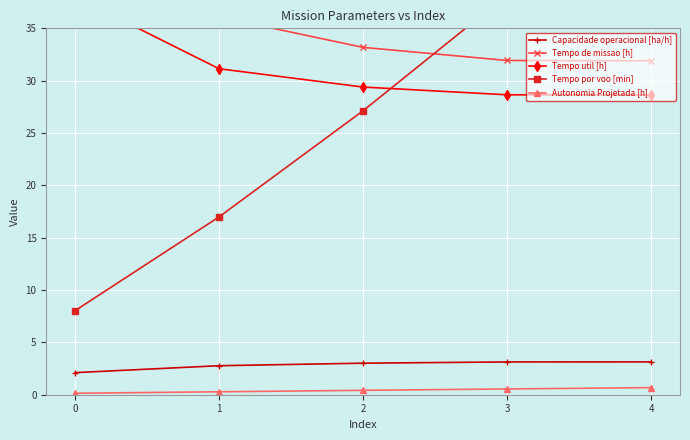

True or false: Capacidade operacional [ha/h] and Tempo util [h] cross at least once.

False